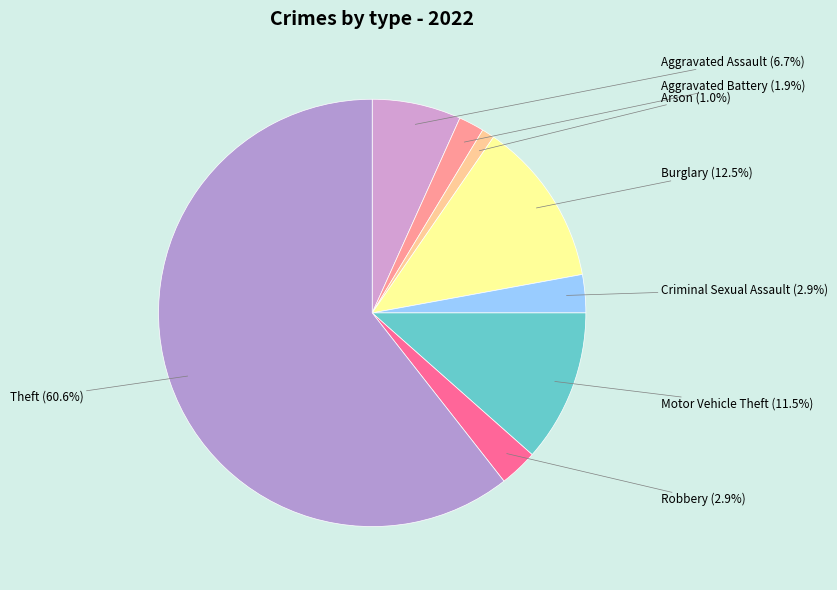

To the nearest percent, what is the difference between the largest and smallest slice percentages?

60%